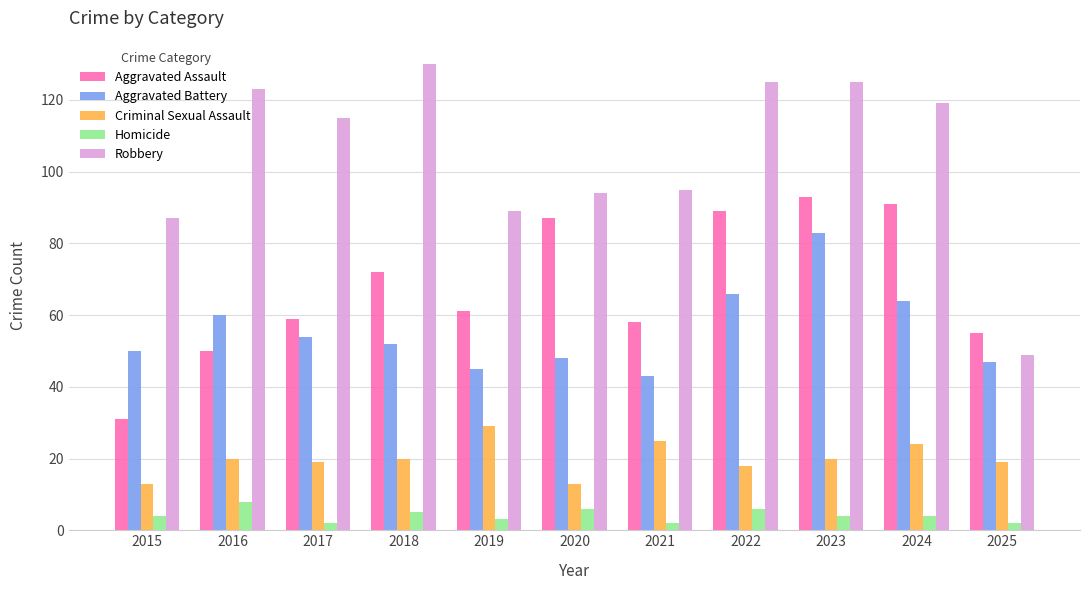

Reading right to left, transcribe all the data shown in this chart.

Aggravated Assault: 55	91	93	89	58	87	61	72	59	50	31
Aggravated Battery: 47	64	83	66	43	48	45	52	54	60	50
Criminal Sexual Assault: 19	24	20	18	25	13	29	20	19	20	13
Homicide: 2	4	4	6	2	6	3	5	2	8	4
Robbery: 49	119	125	125	95	94	89	130	115	123	87